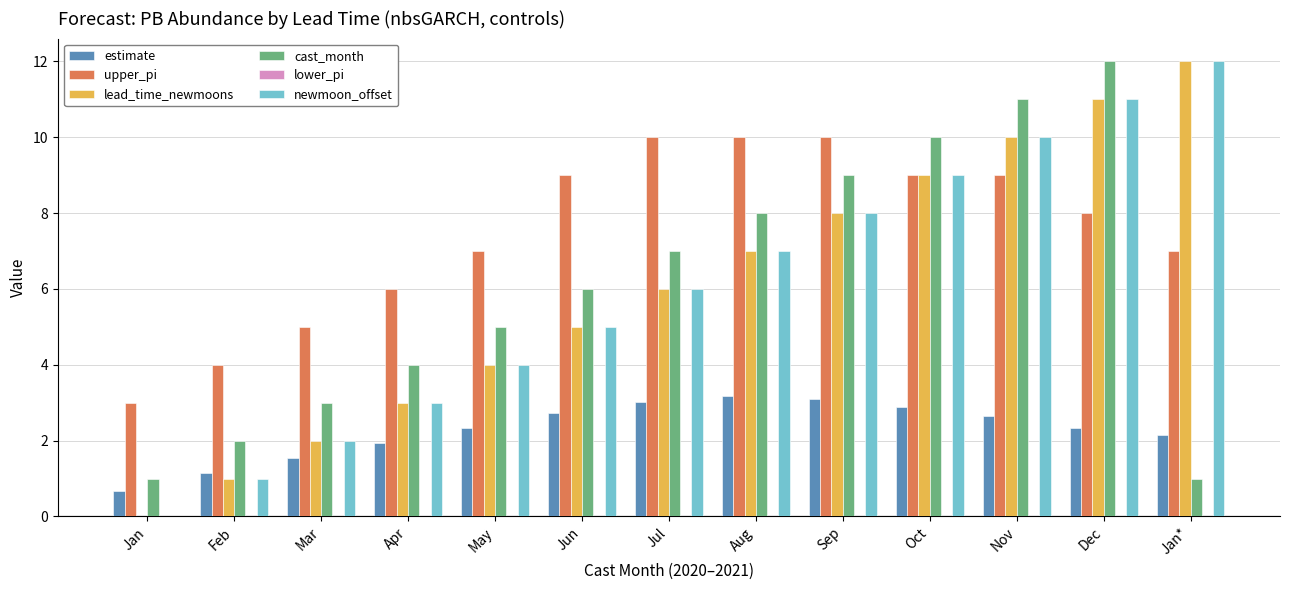

The estimate series shows 1.9 at Apr. True or false?

True